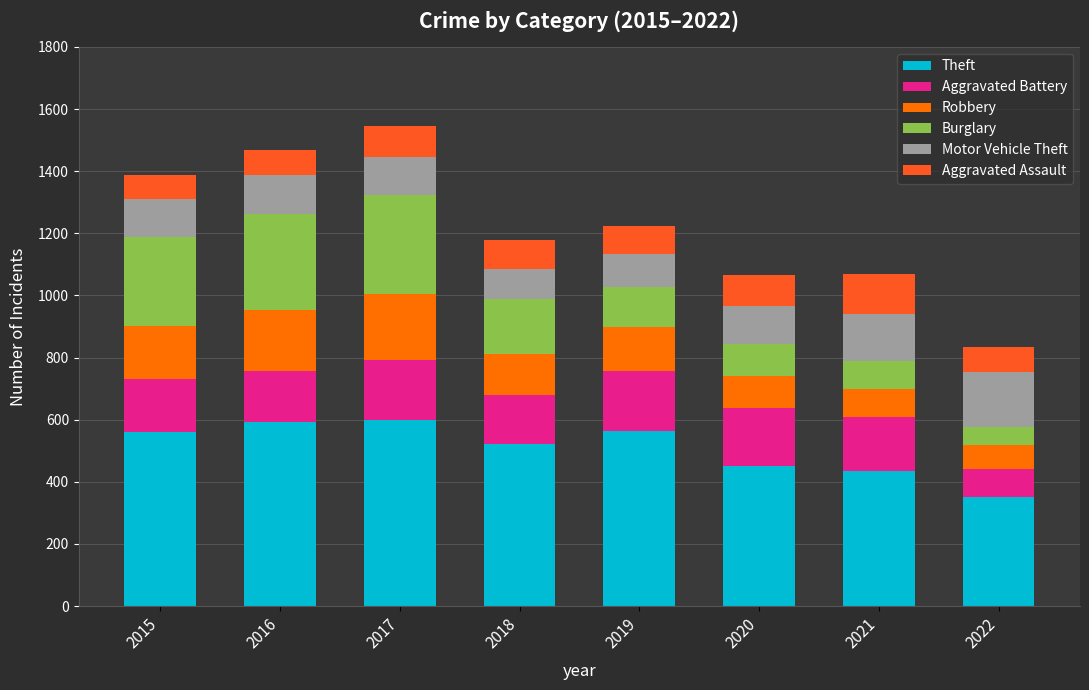

What is the total value across all series at 2017?

1545